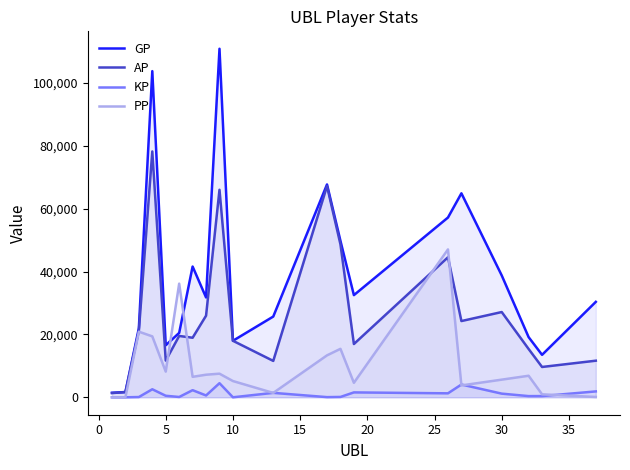

How many data points in AP are less than 19516?

10